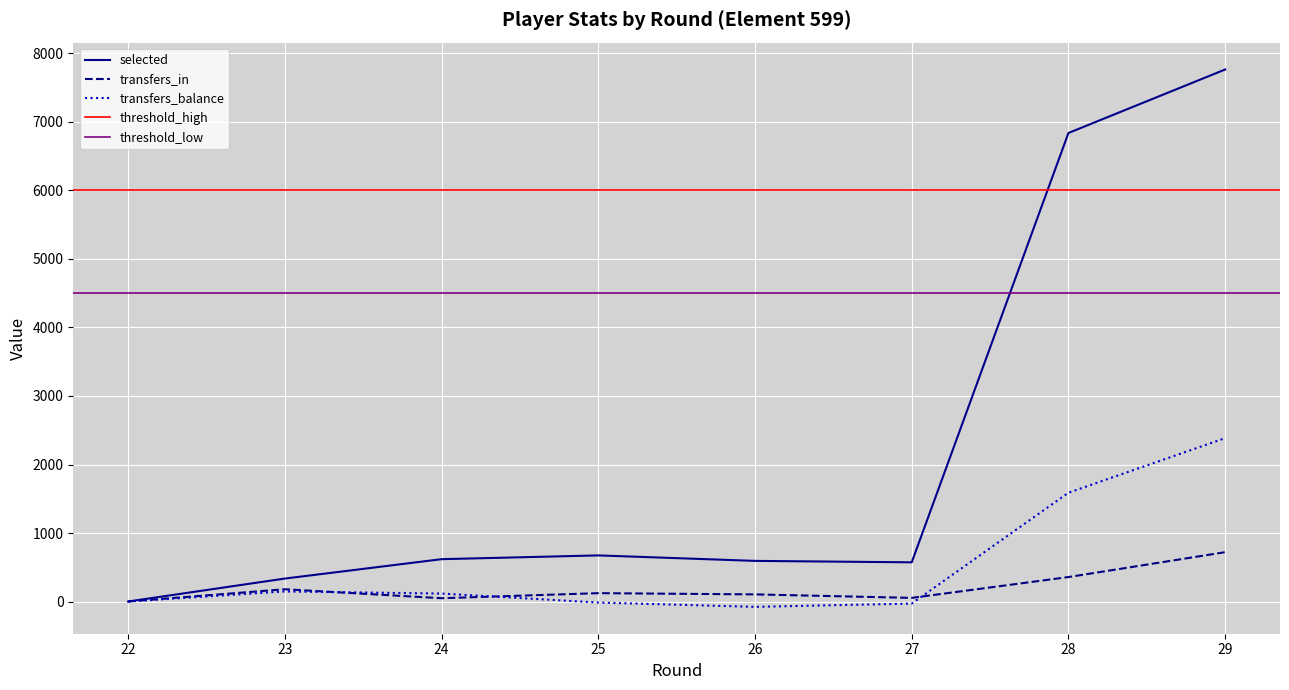

What is the value of the selected point at the 7th from the left?

6839